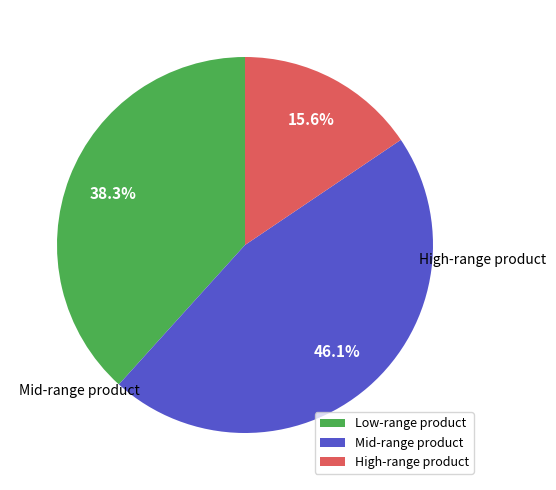

What is the smallest slice in the pie chart?

High-range product